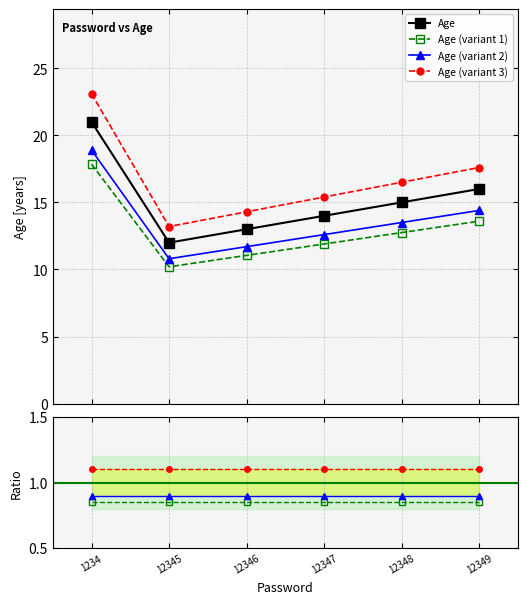

The value at 1234 is 7. True or false?

False